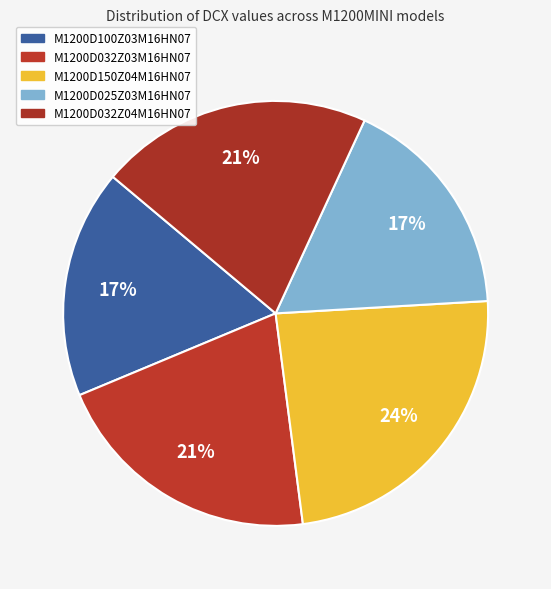

How many segments does this pie chart have?

5